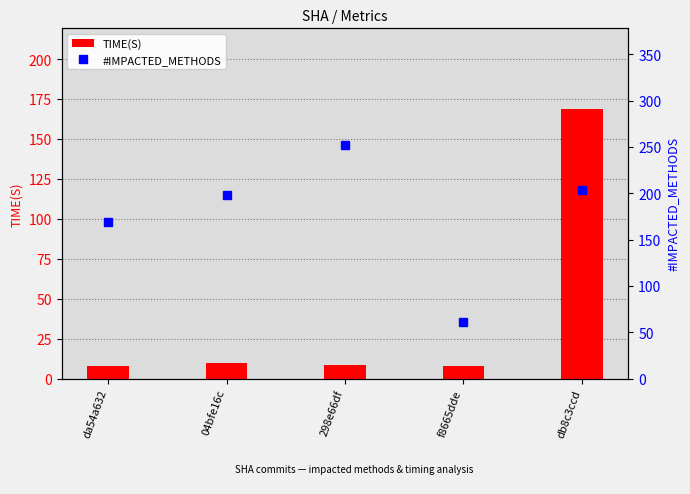

Which series changed the most between 298e66df and db8c3ccd?

TIME(S)